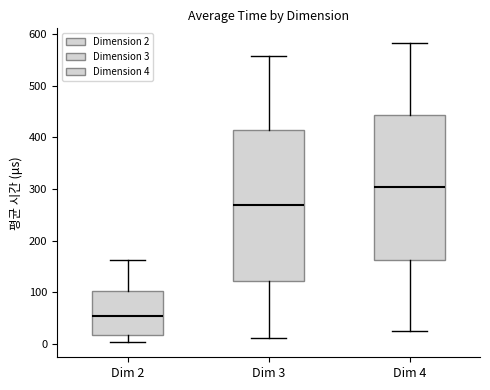

Which box is the tallest, from its lower edge to its upper edge?

Dim 3